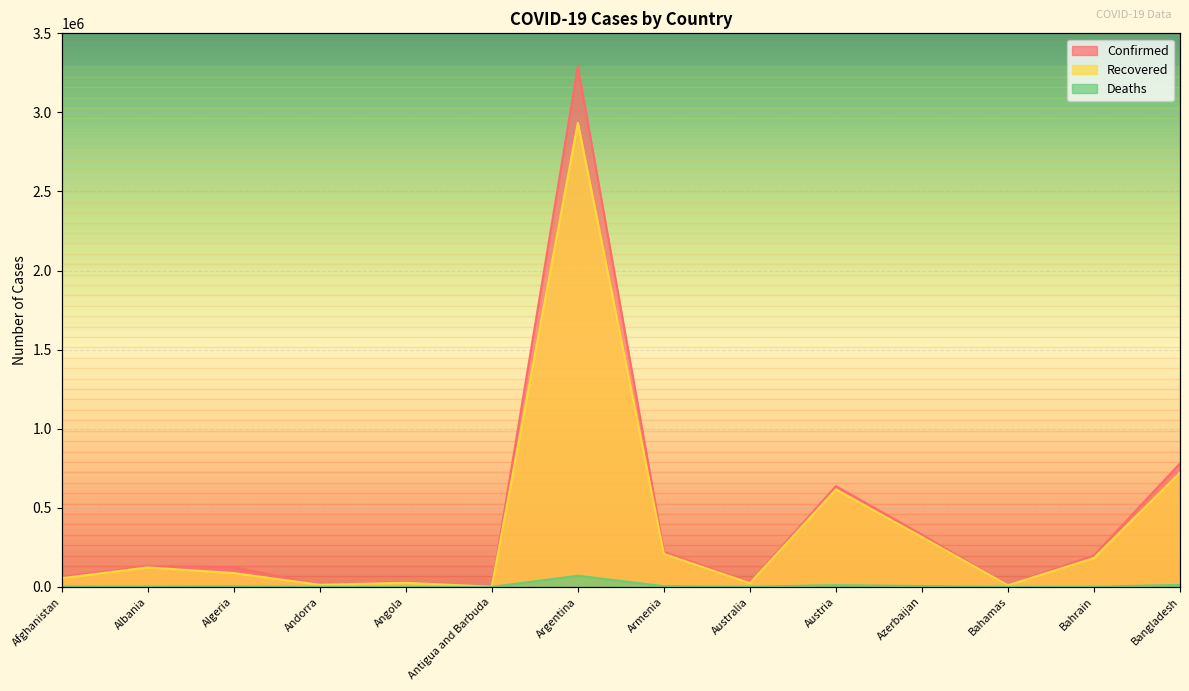

True or false: Deaths and Recovered cross at least once.

False